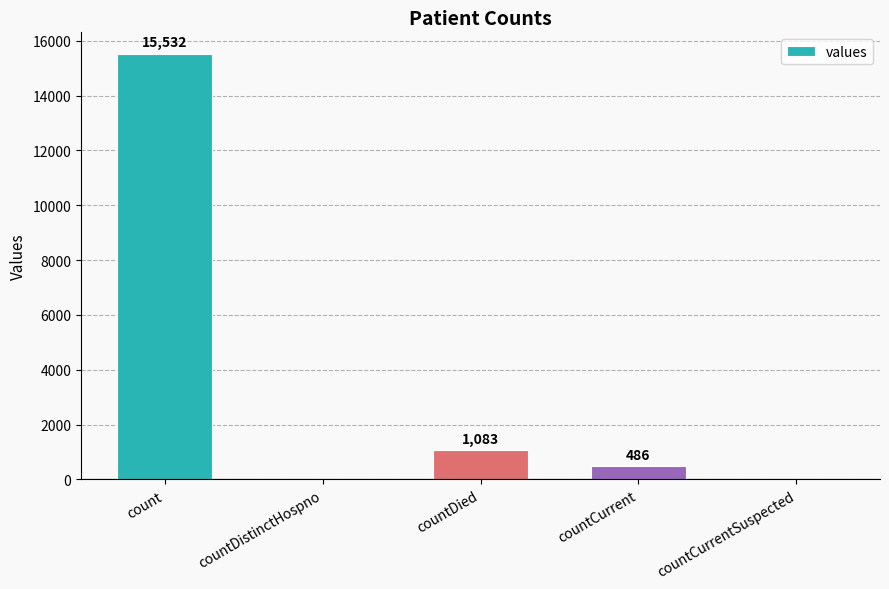

What is the greatest value displayed?

15532